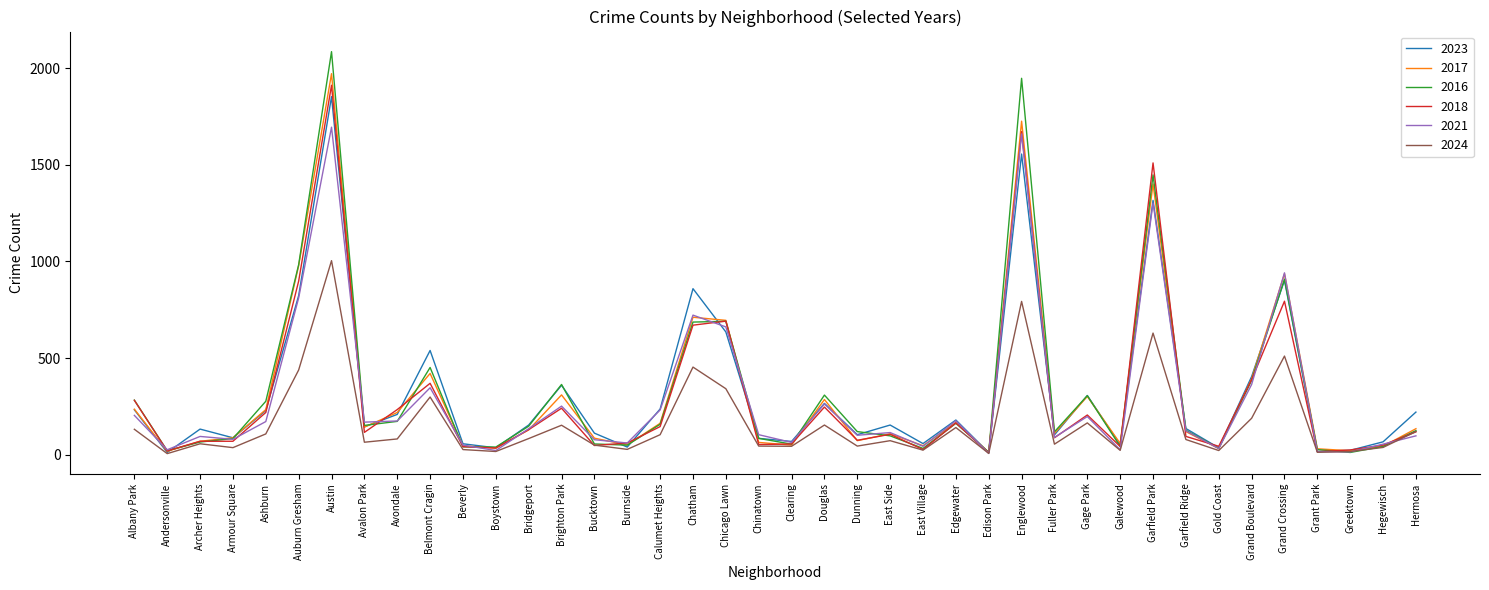

What is the smallest value displayed?

5